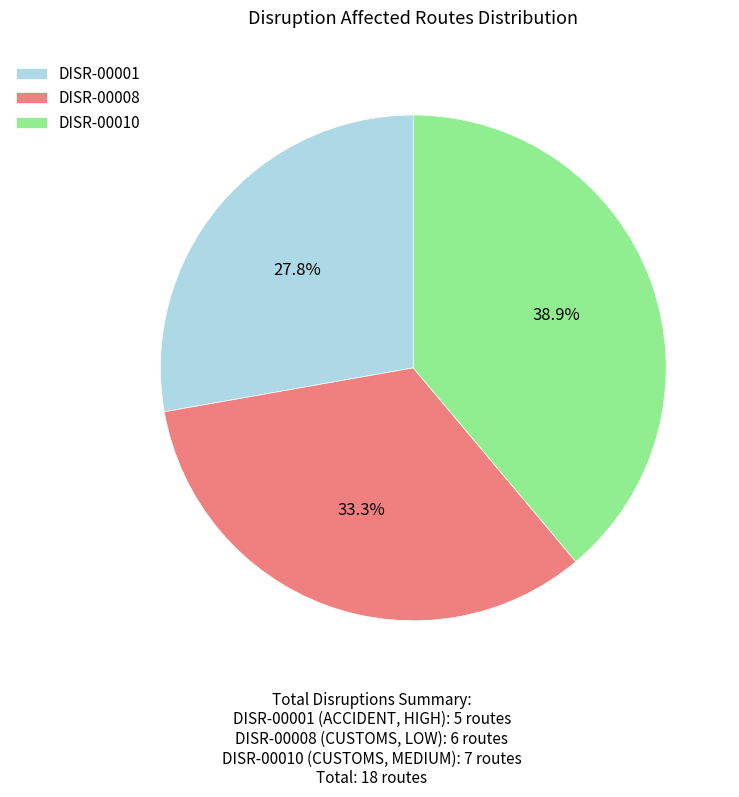

How many slices are in this pie chart?

3